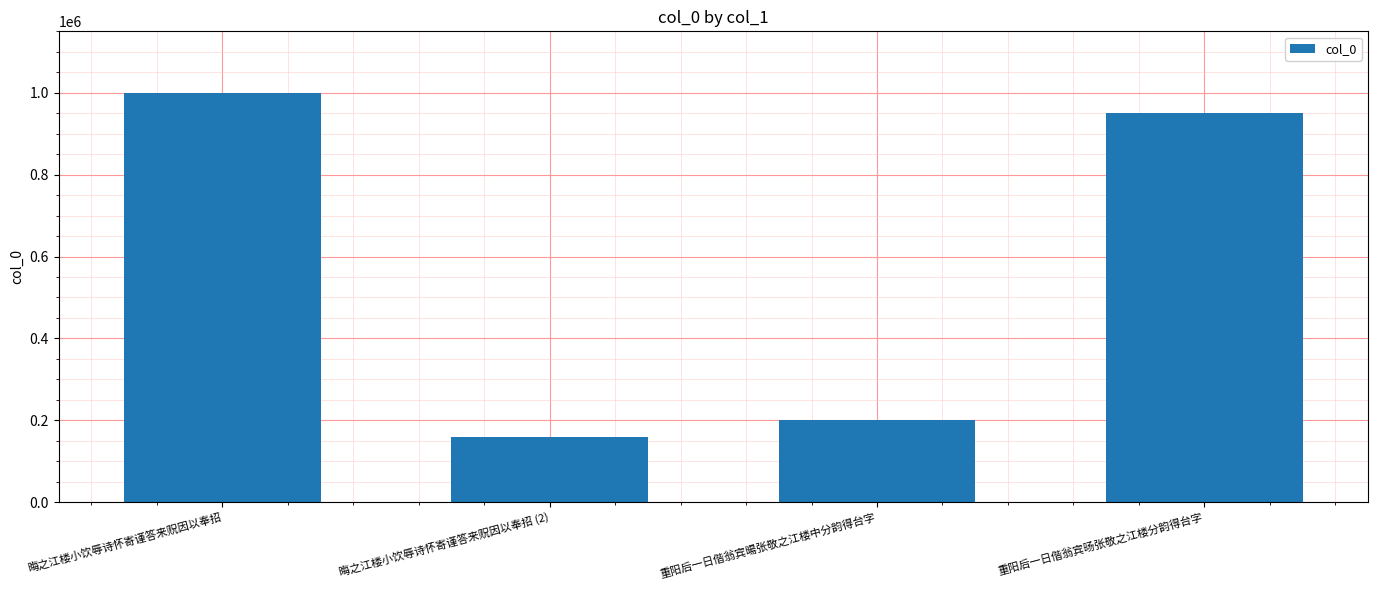

The value at 晦之江楼小饮辱诗怀寄谨答来贶因以奉招 is 504398. True or false?

False